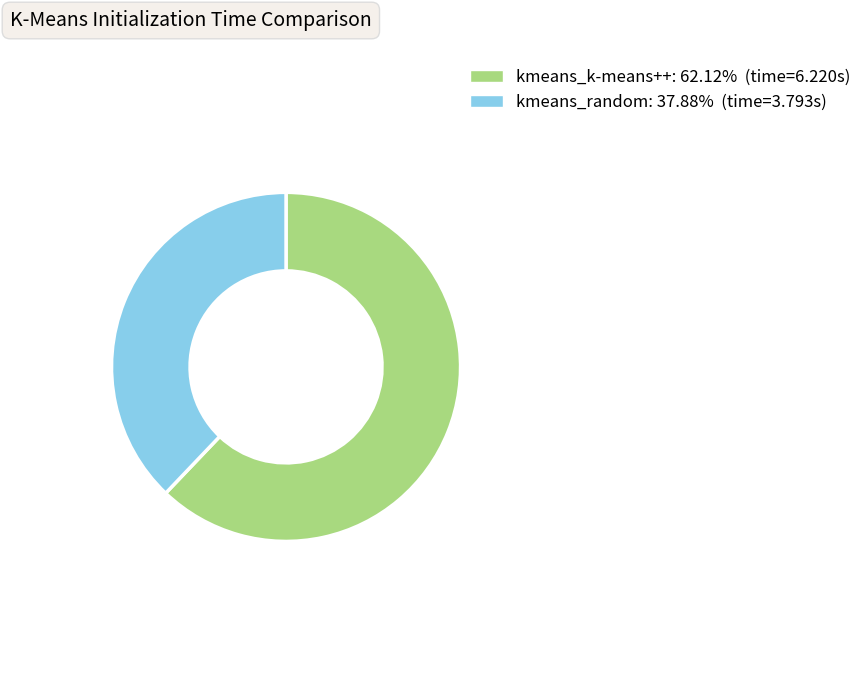

Is kmeans_random the majority of the pie?

No